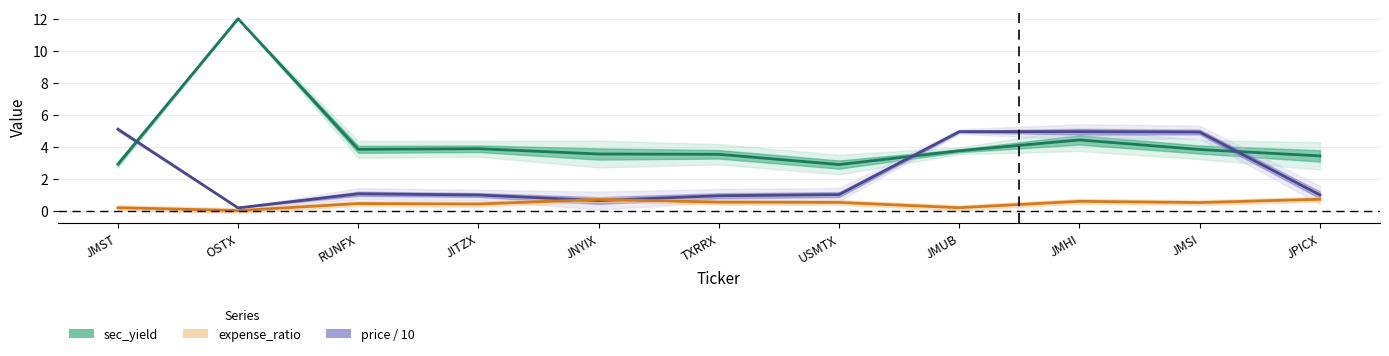

How many distinct data groups are displayed?

3